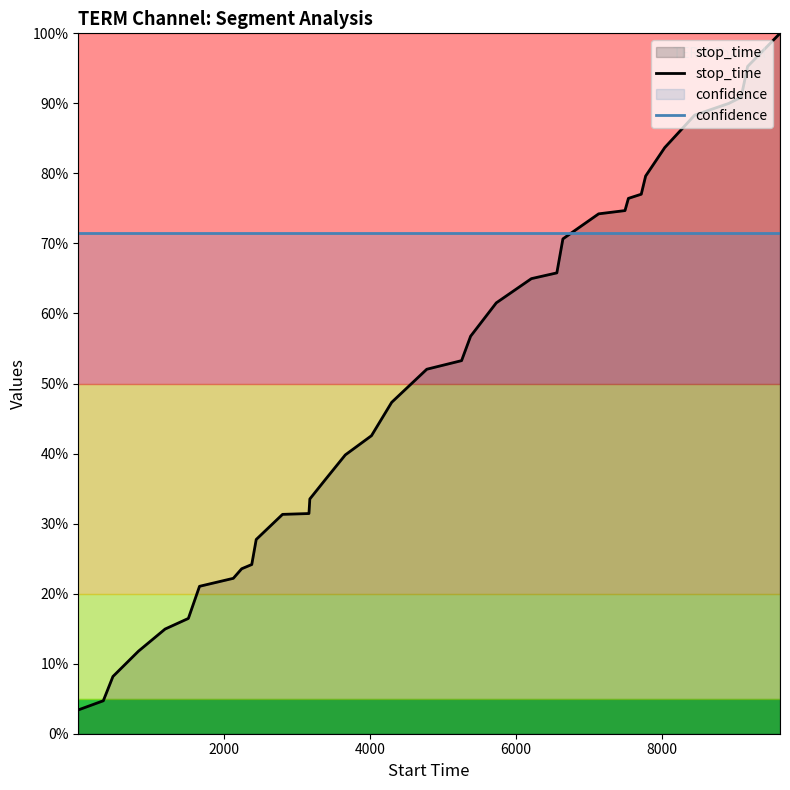

Reading left to right, list all the values displayed in this chart.

stop_time: 3.4	4.7	8.2	11.8	14.9	16.5	21.0	22.2	23.6	24.2	27.7	31.3	31.4	33.5	36.3	39.8	42.6	47.3	52.0	53.3	56.8	61.5	65.0	65.8	70.7	74.2	74.7	76.4	77.0	79.6	83.7	88.3	90.0	90.9	95.3	100.0
confidence: 71.5	71.5	71.5	71.5	71.5	71.5	71.5	71.5	71.5	71.5	71.5	71.5	71.5	71.5	71.5	71.5	71.5	71.5	71.5	71.5	71.5	71.5	71.5	71.5	71.5	71.5	71.5	71.5	71.5	71.5	71.5	71.5	71.5	71.5	71.5	71.5